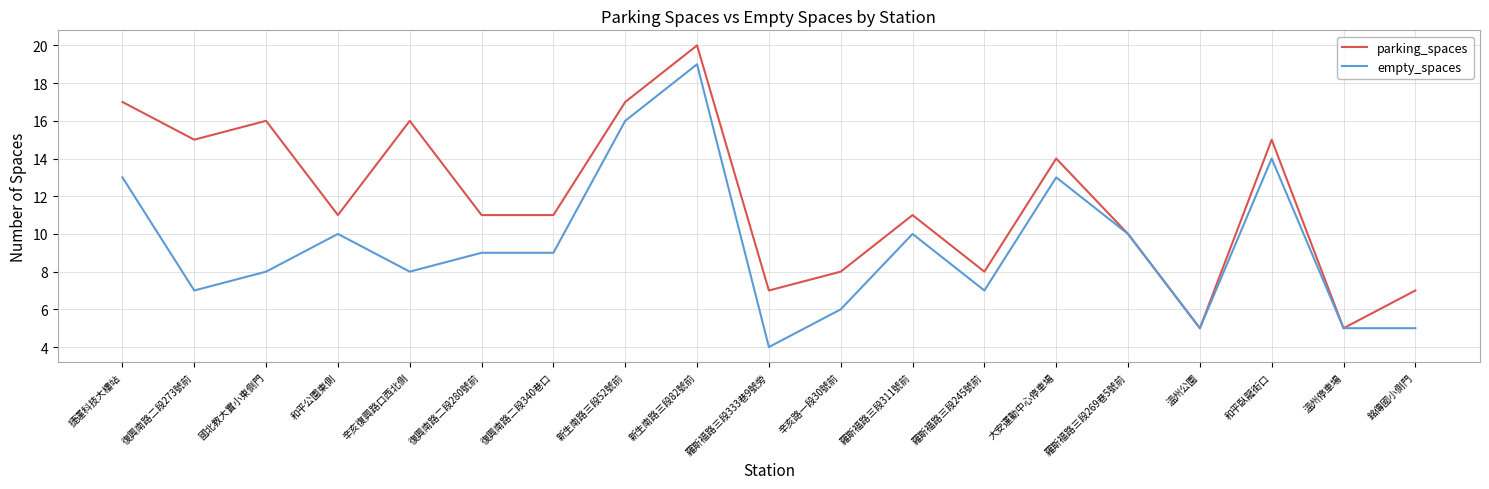

Read the parking_spaces value at 辛亥路一段30號前.

8